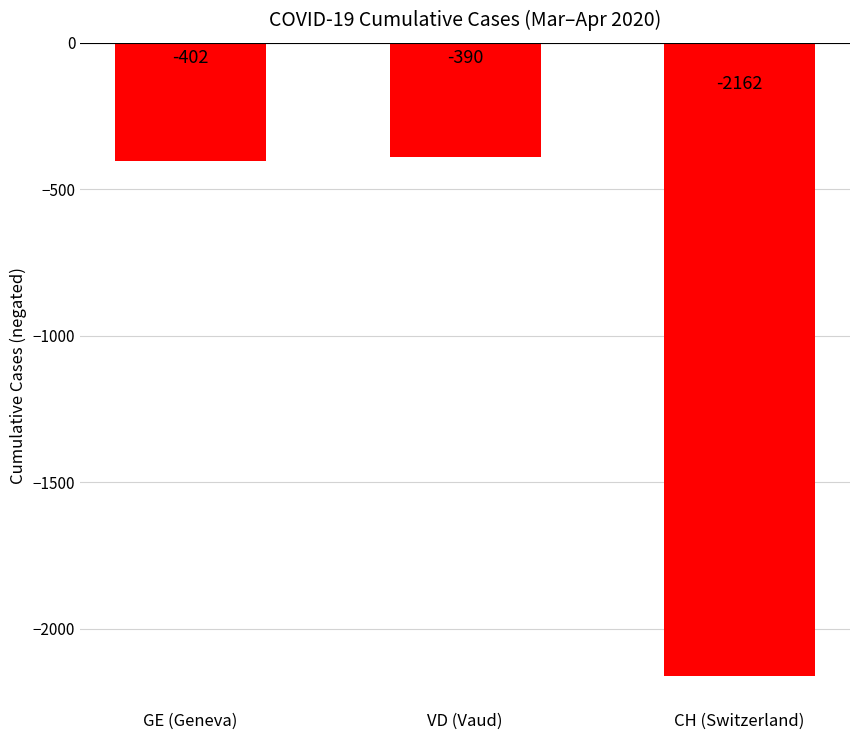

What is the greatest value displayed?

-390